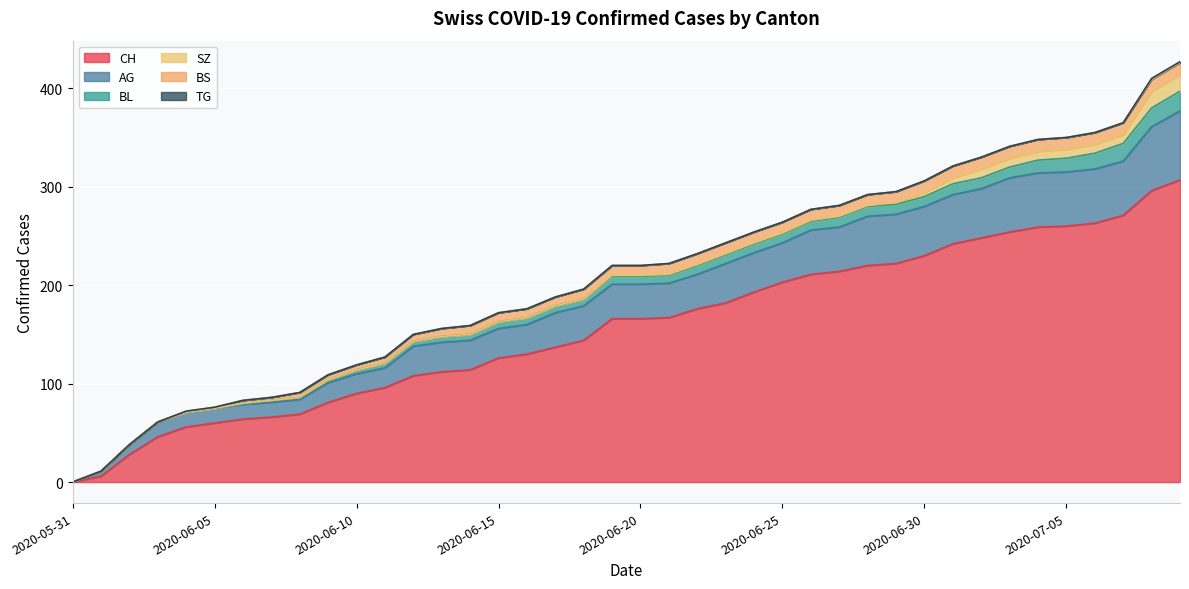

What position from the left is 2020-07-04?

35